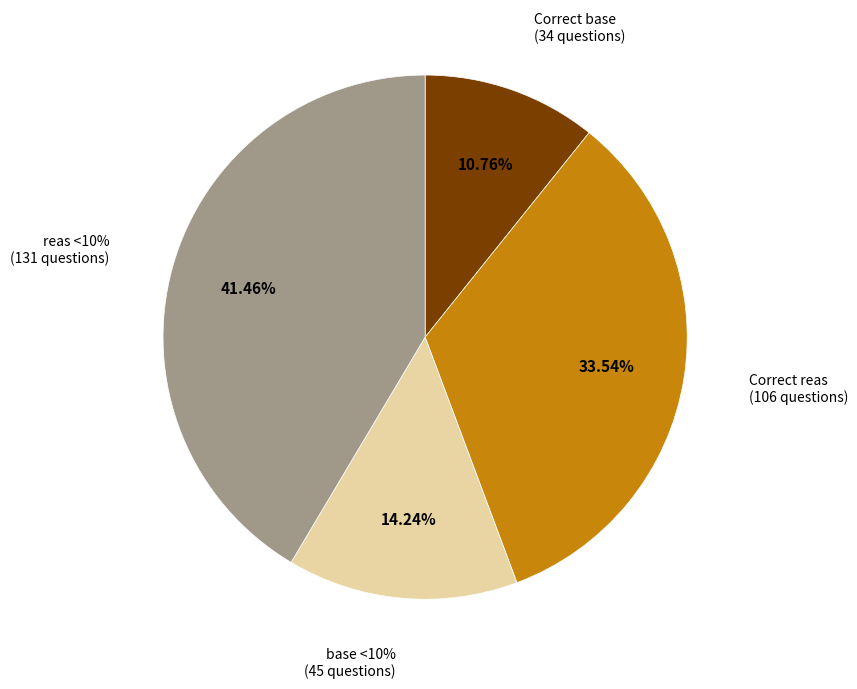

Do reas <10% and Correct base together represent more than half of the pie?

Yes